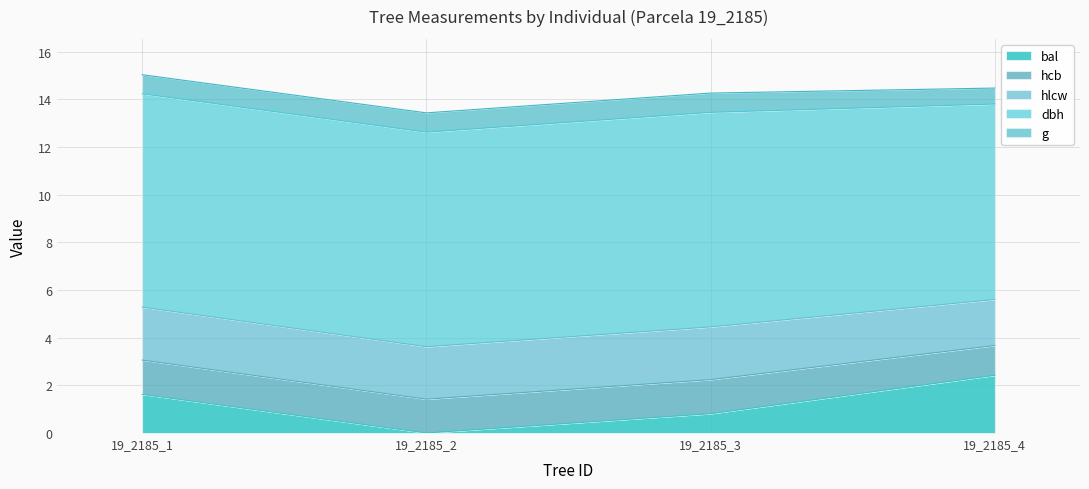

True or false: hlcw and hcb intersect in this chart.

False